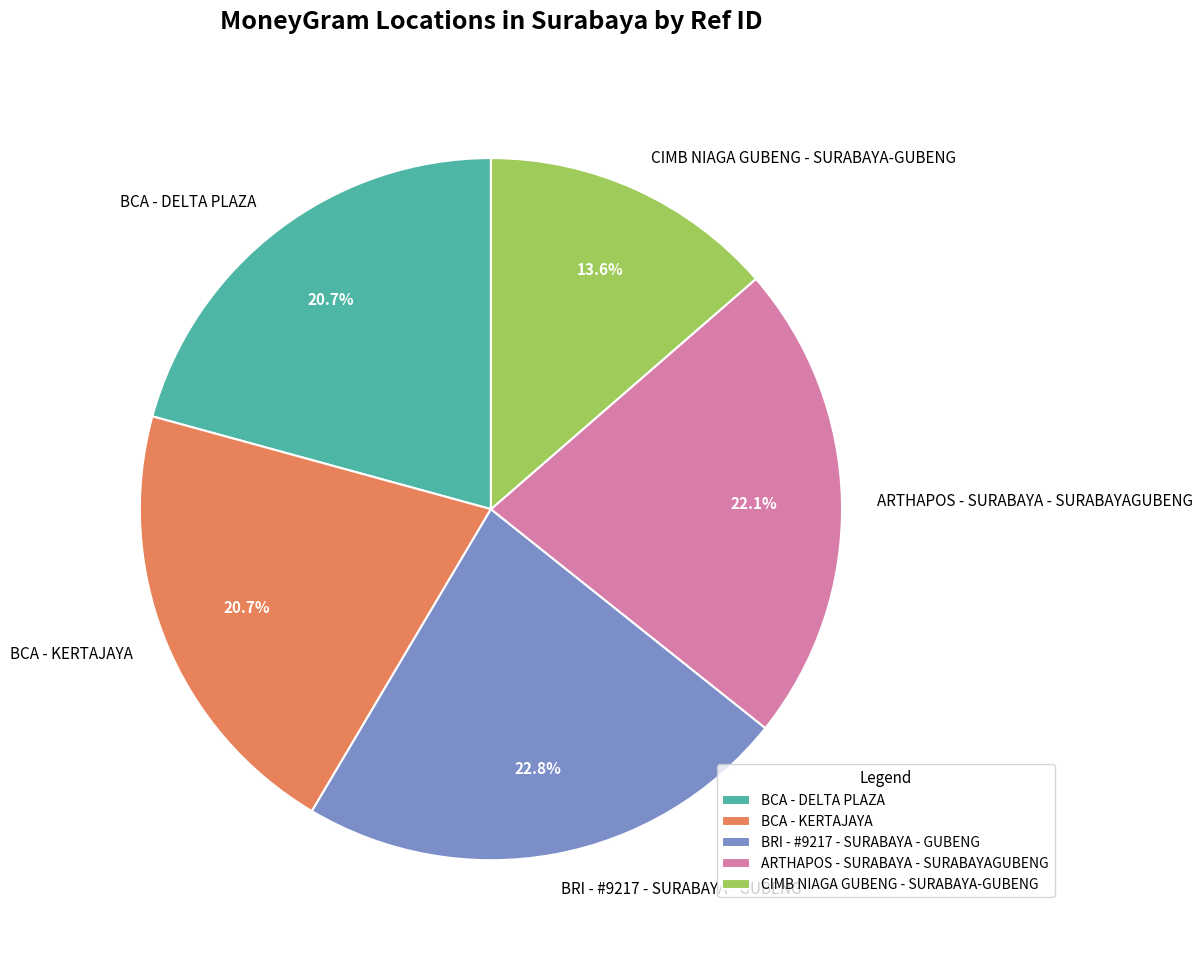

What percentage is the CIMB NIAGA GUBENG - SURABAYA-GUBENG slice, to the nearest percent?

14%